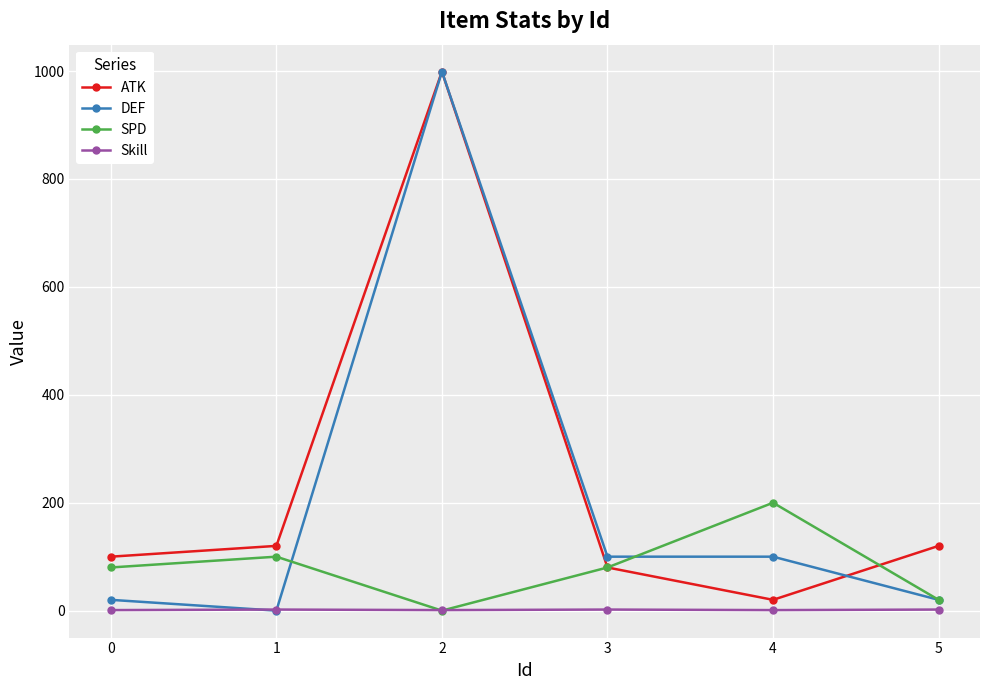

Which series changed the most between 0 and 2?

DEF